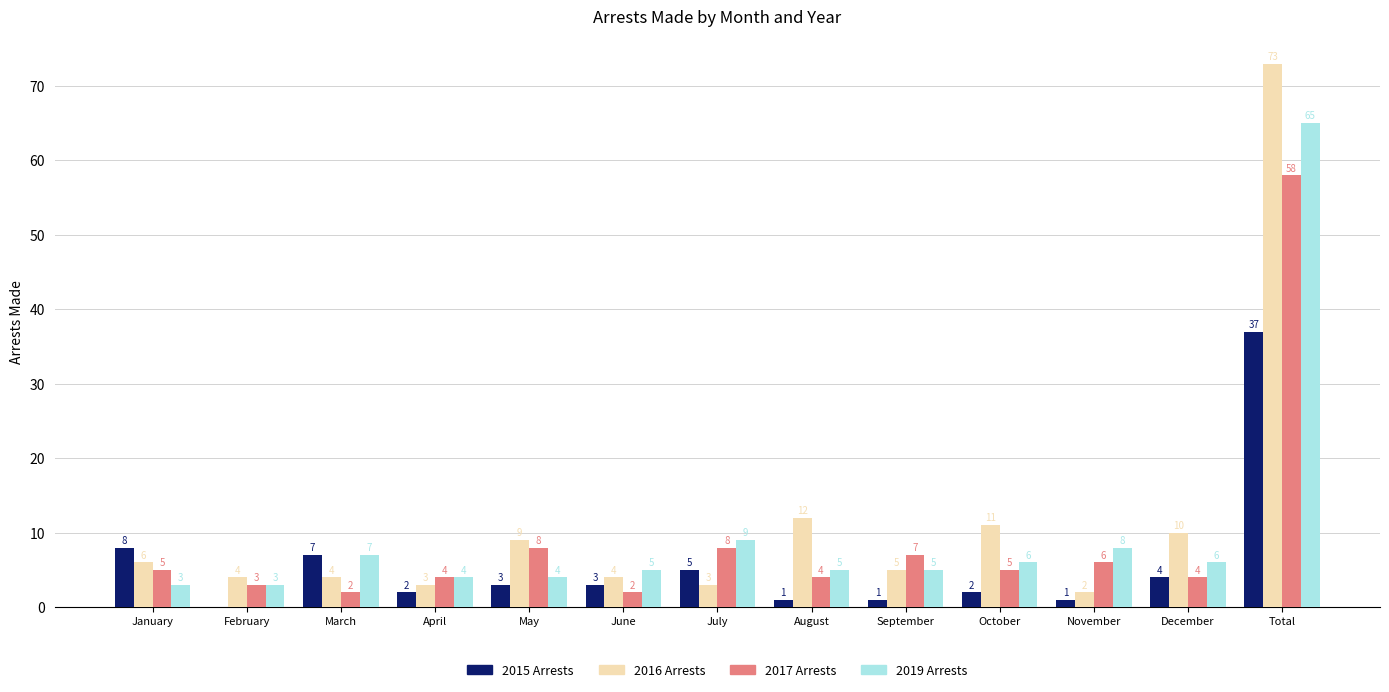

At which category is the sum across all series the highest?

Total